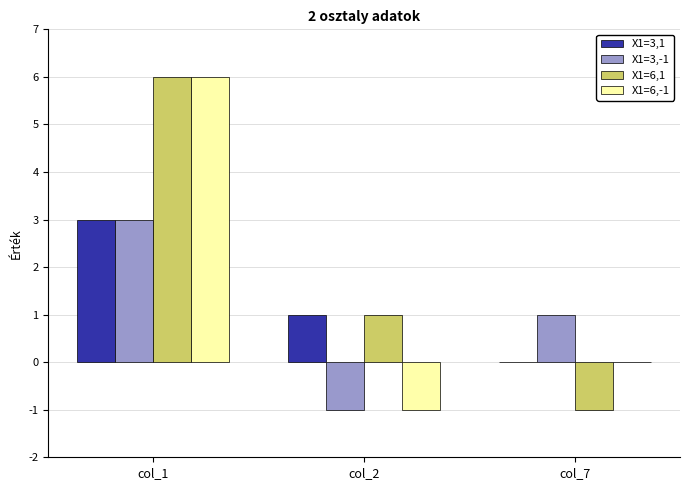

Which category has the highest value in the X1=6,1 series?

col_1